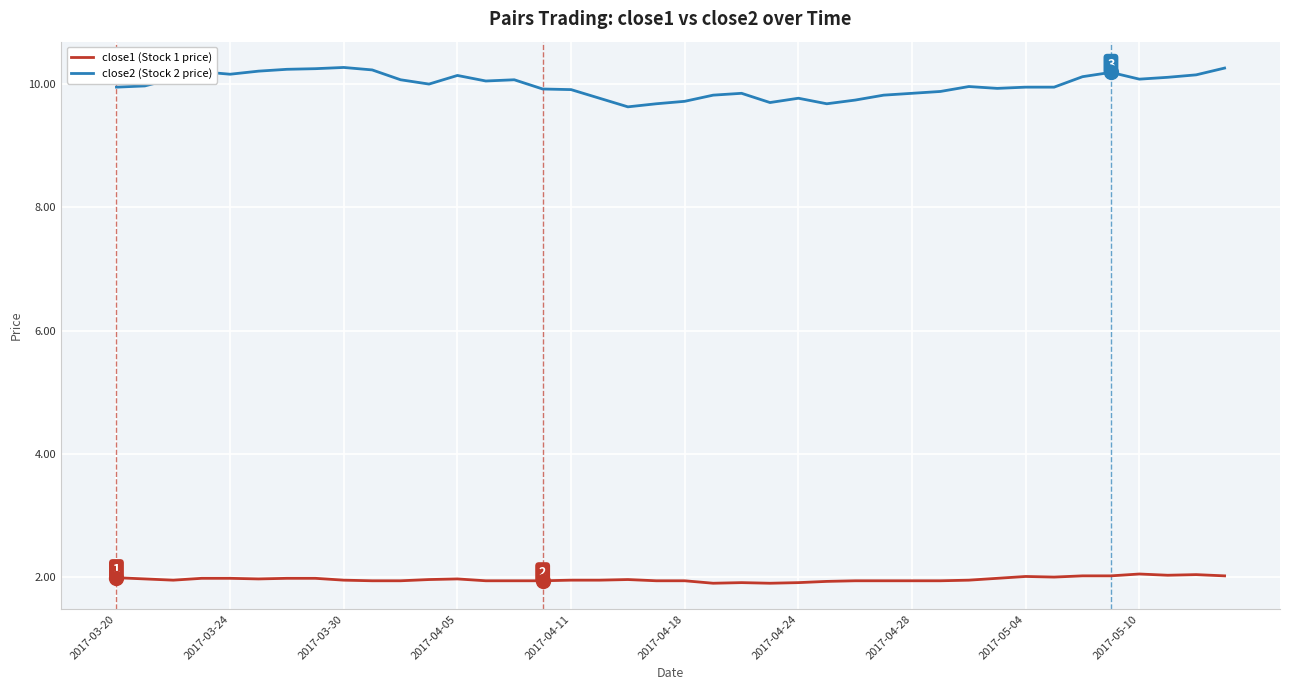

What is the greatest value displayed?

10.3